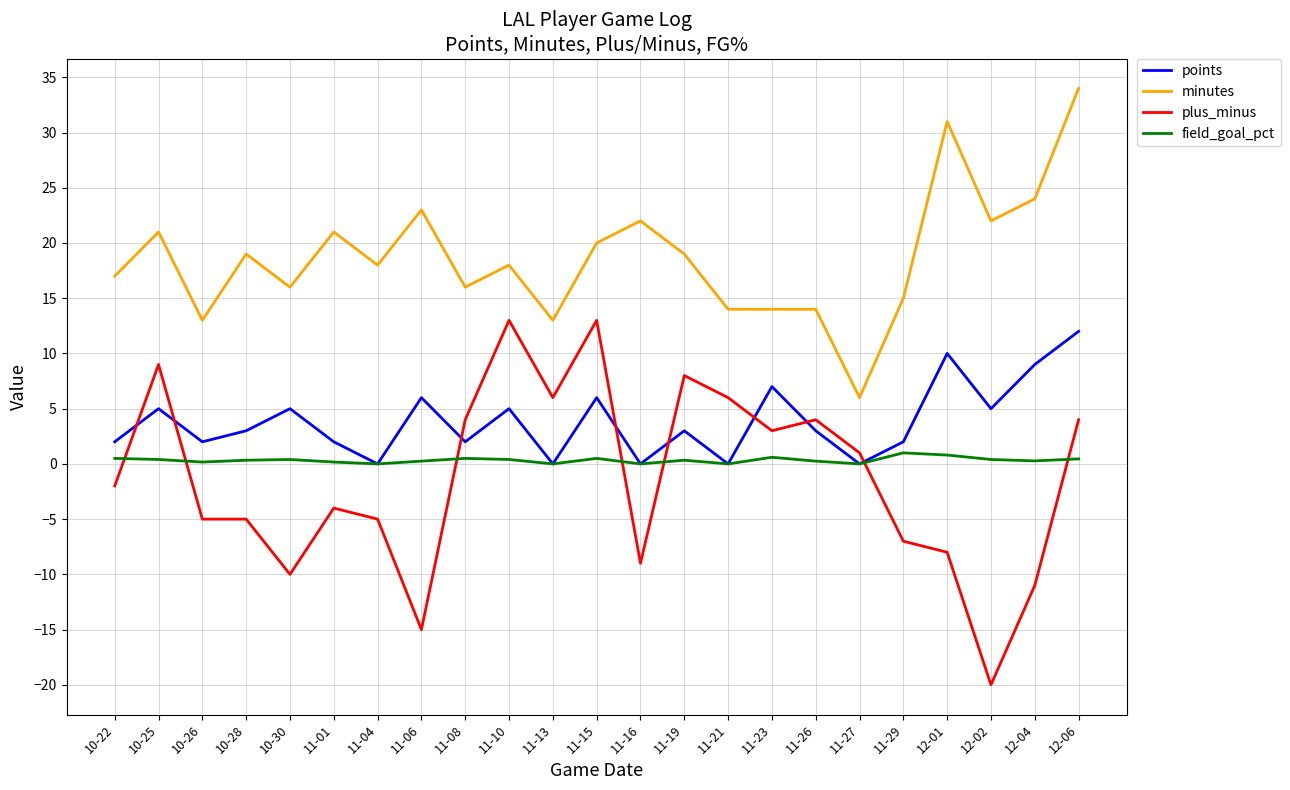

True or false: minutes has more than 0 points higher than both neighbors.

True